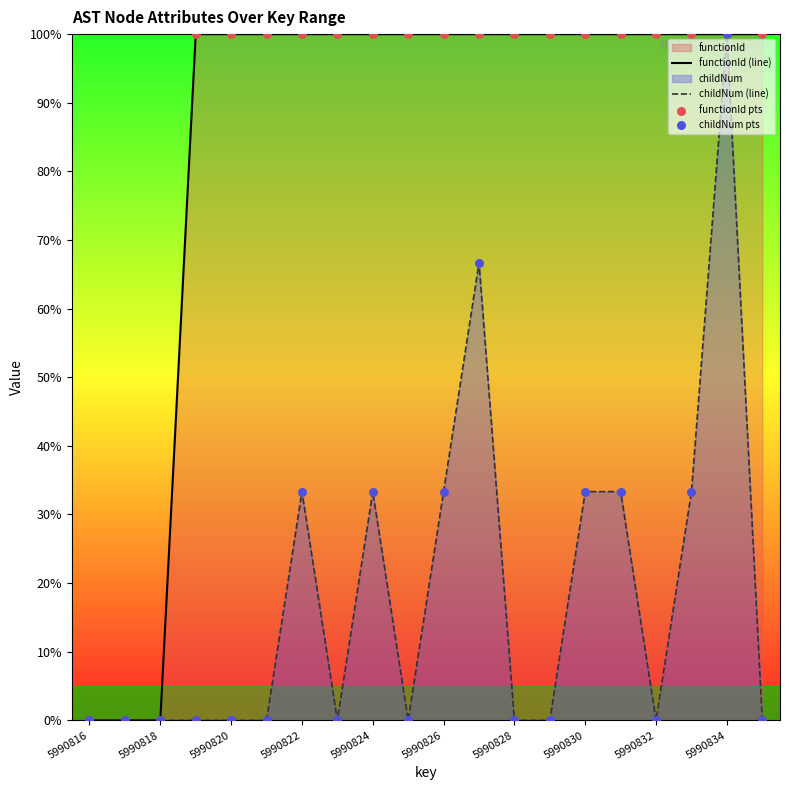

True or false: functionId (line) has a value of 100.0 at 5990828.

True